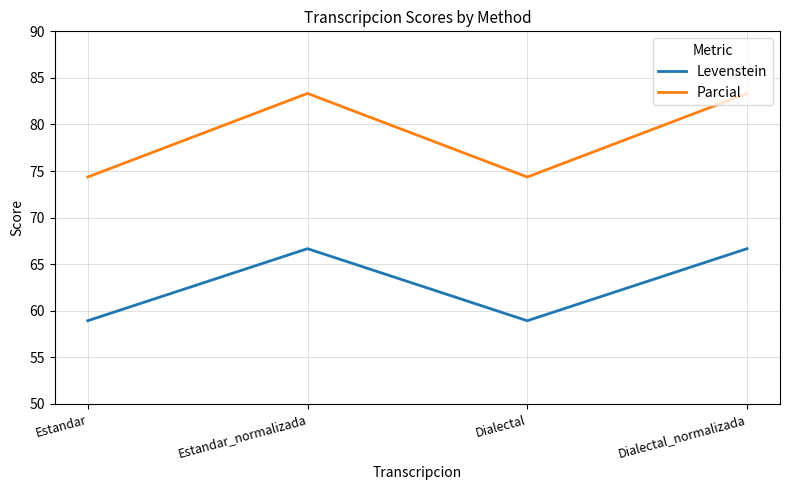

What is the lowest value of the Levenstein series?

58.9